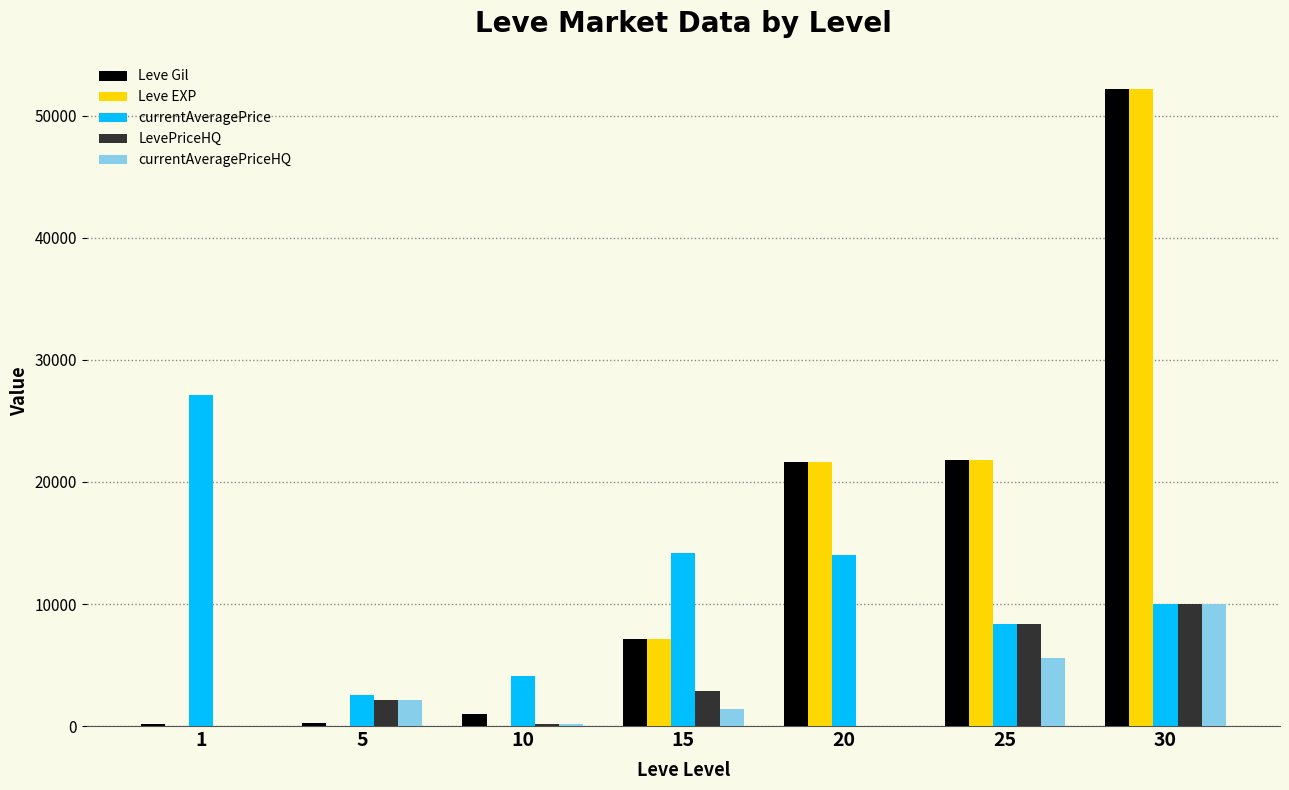

At which category is the sum across all series the highest?

30